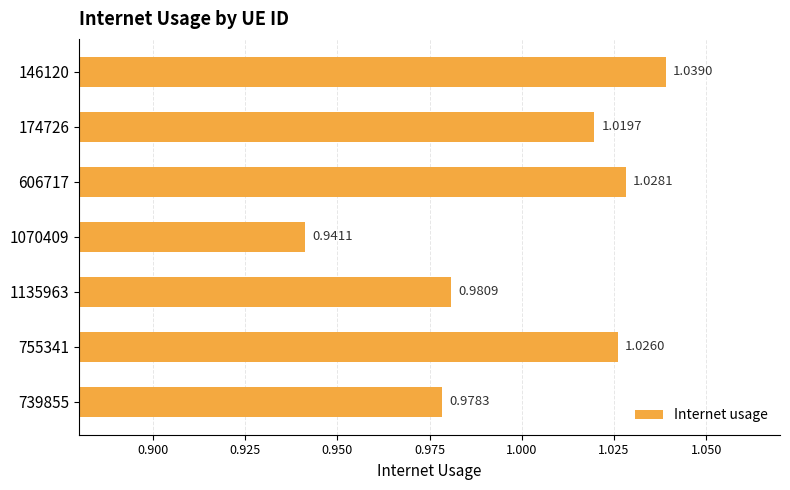

How many categories are shown in the chart?

7